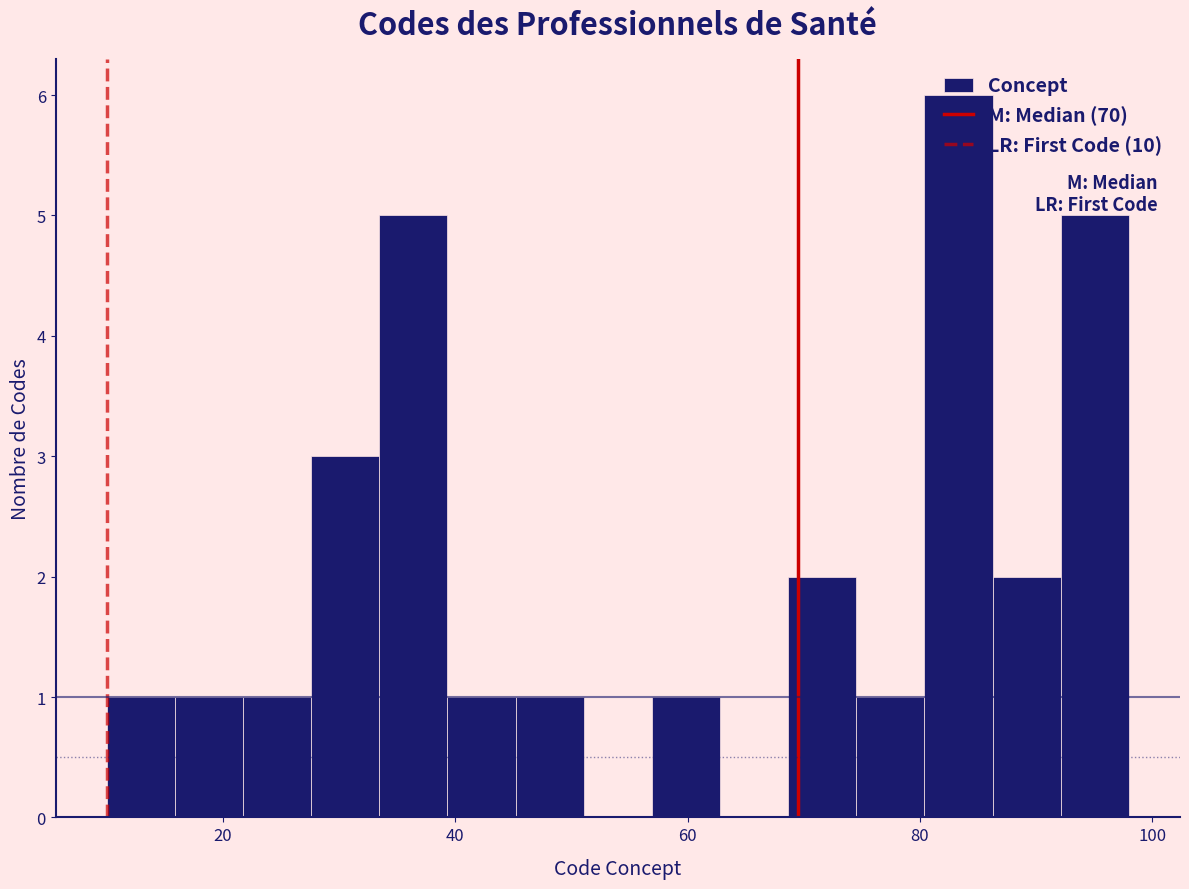

Around what value on the x-axis is the tallest bar? Give the approximate position of its centre, as read against the axis.

84